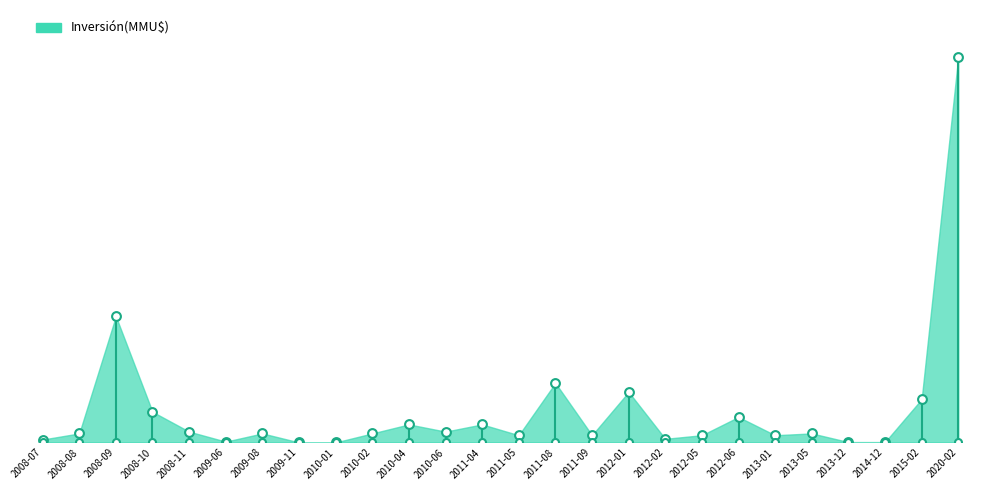

Between 2008-11 and 2014-12, which is larger?

2008-11